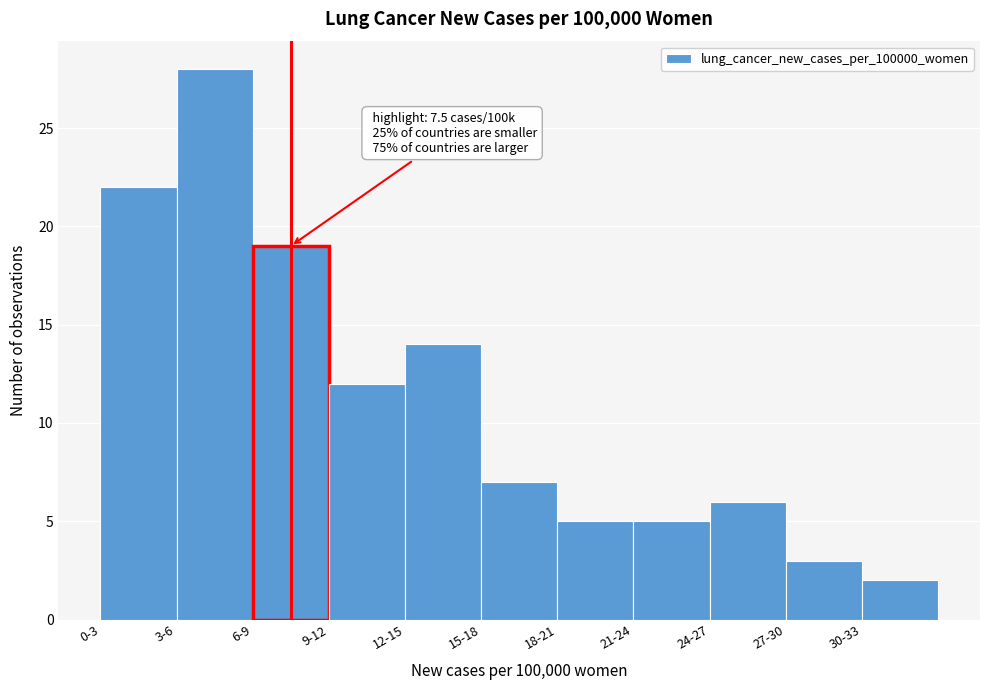

Reading left to right, extract all data points from this chart.

22	28	19	12	14	7	5	5	6	3	2